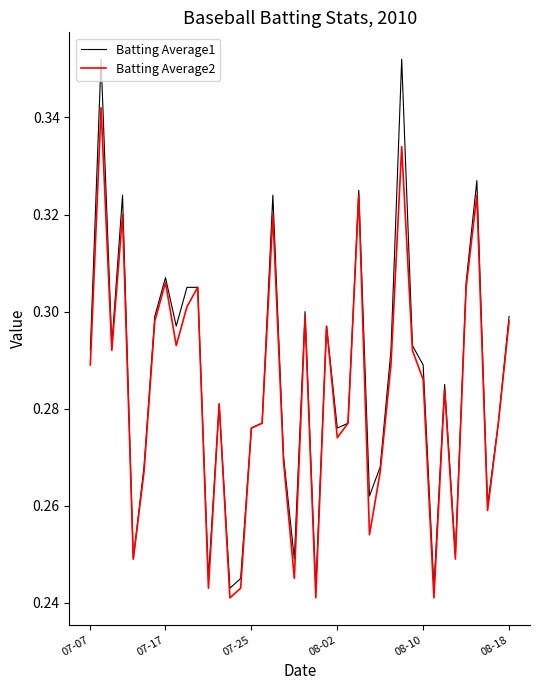

Which series has the largest range (max minus min)?

Batting Average1